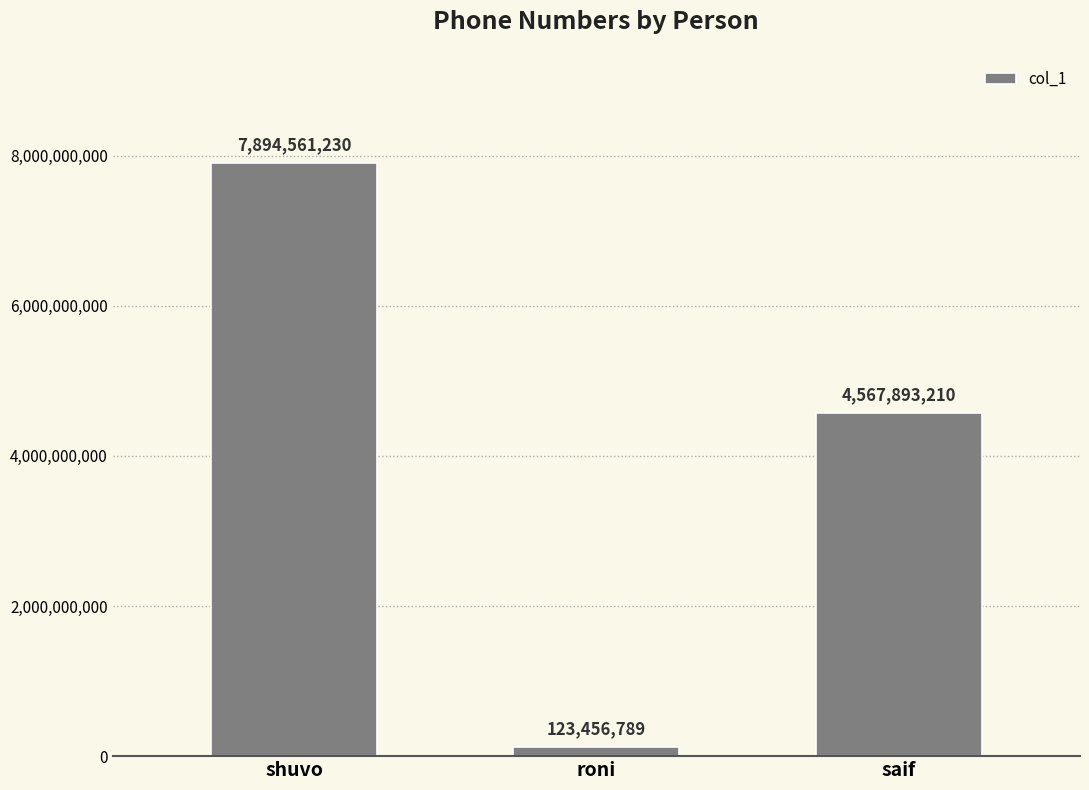

What is the label of the 2nd bar from the right?

roni